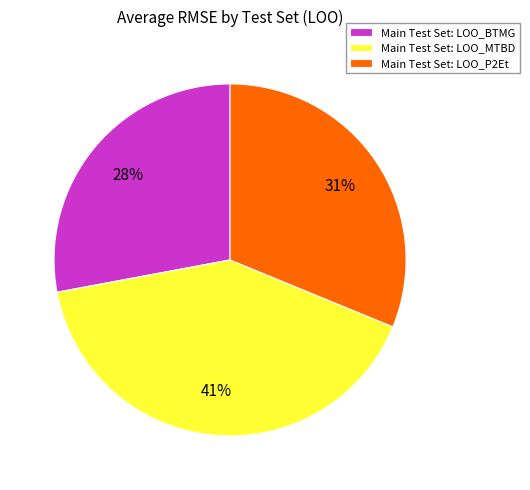

Which category has the biggest portion of the pie?

Main Test Set: LOO_MTBD